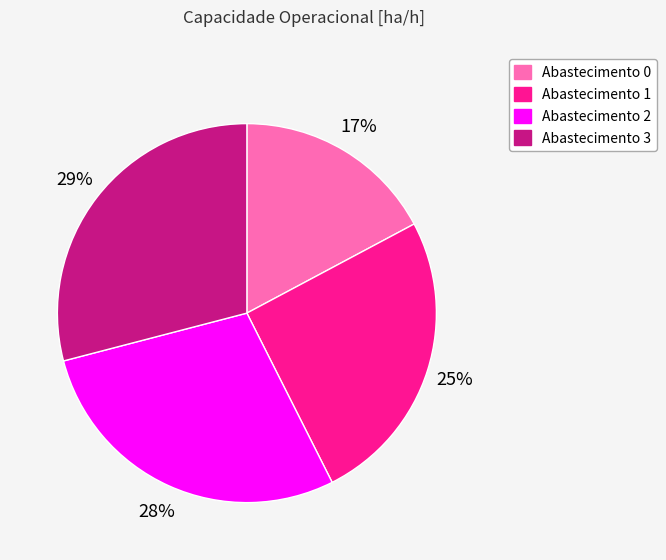

Which has a higher value, Abastecimento 1 or Abastecimento 3?

Abastecimento 3